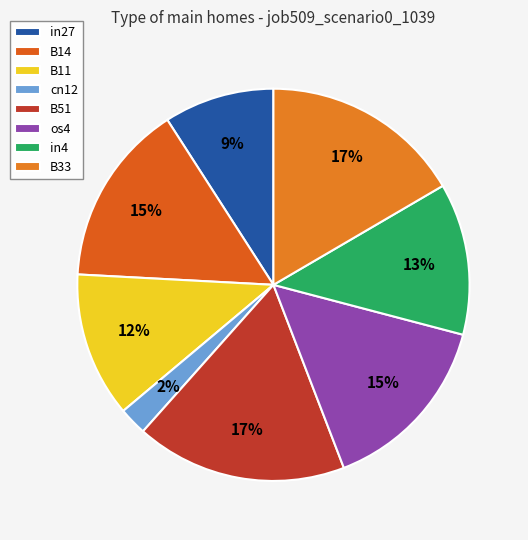

To the nearest percent, what is the average slice percentage?

12%